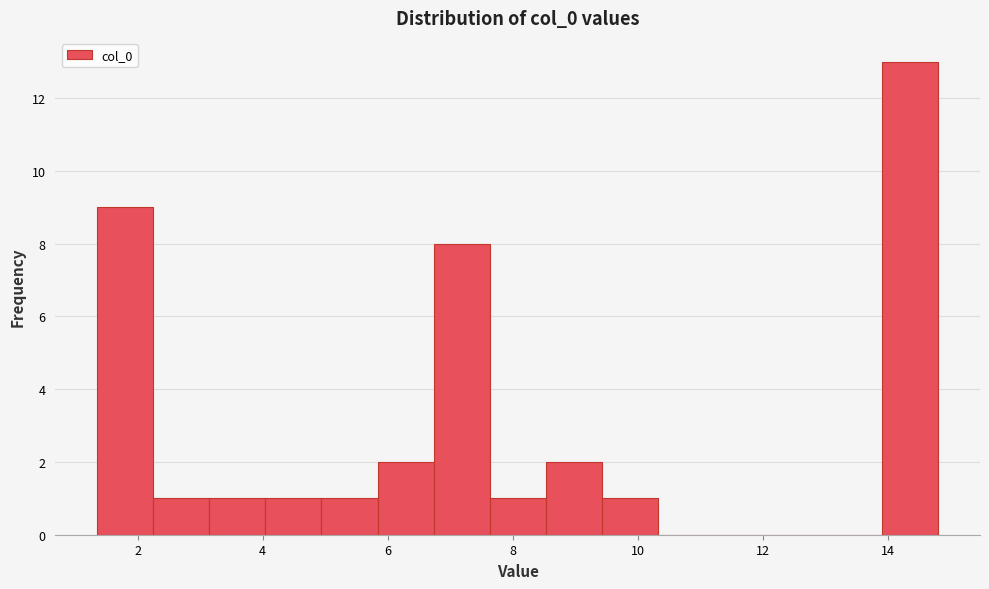

How tall is the bar that spans 8.6 to 9.4 on the x-axis? Neither the bar edges nor the heights are printed on the chart, so give them approximately, as read against the axes.

2